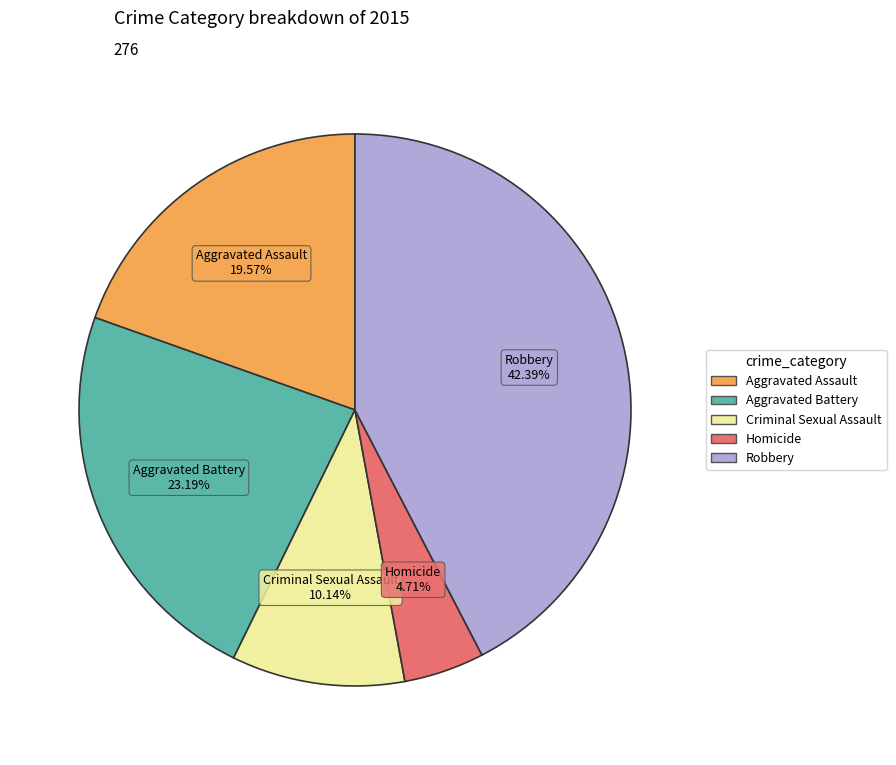

How many slices are in this pie chart?

5